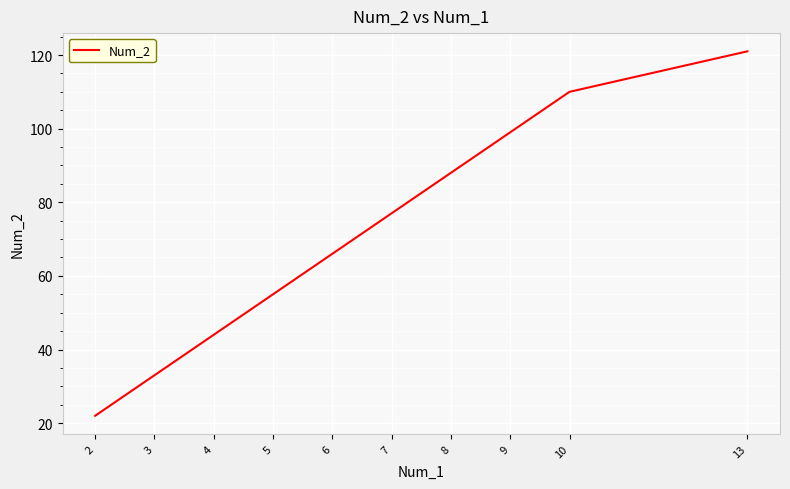

Reading left to right, transcribe all the data shown in this chart.

2=22	3=33	4=44	5=55	6=66	7=77	8=88	9=99	10=110	13=121